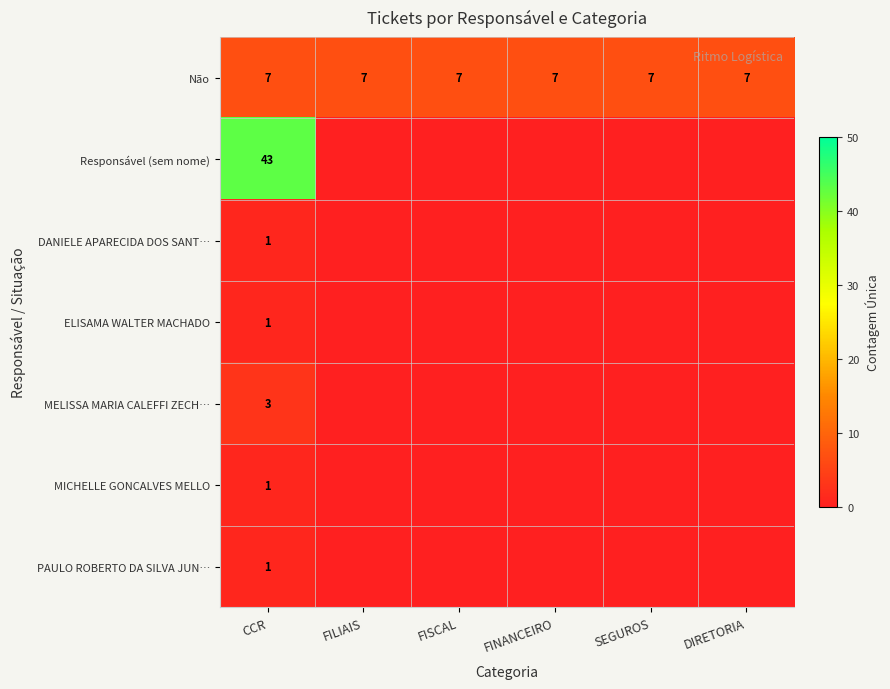

Read the Não value at CCR.

7